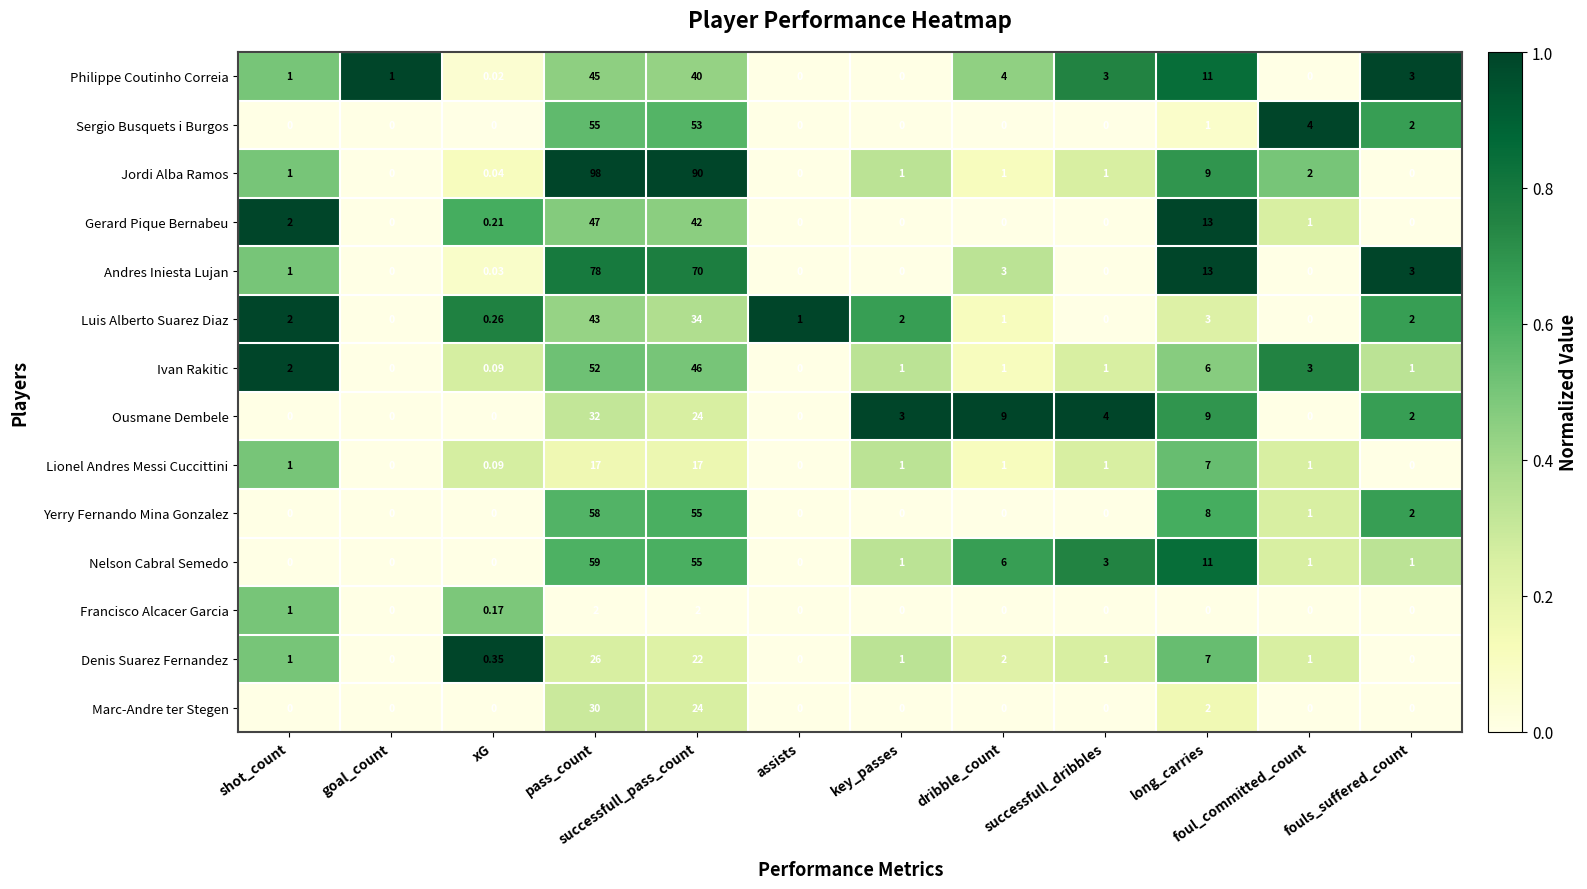

Rank the series by their maximum value, from lowest to highest.

Francisco Alcacer Garcia, Lionel Andres Messi Cuccittini, Denis Suarez Fernandez, Marc-Andre ter Stegen, Ousmane Dembele, Luis Alberto Suarez Diaz, Philippe Coutinho Correia, Gerard Pique Bernabeu, Ivan Rakitic, Sergio Busquets i Burgos, Yerry Fernando Mina Gonzalez, Nelson Cabral Semedo, Andres Iniesta Lujan, Jordi Alba Ramos